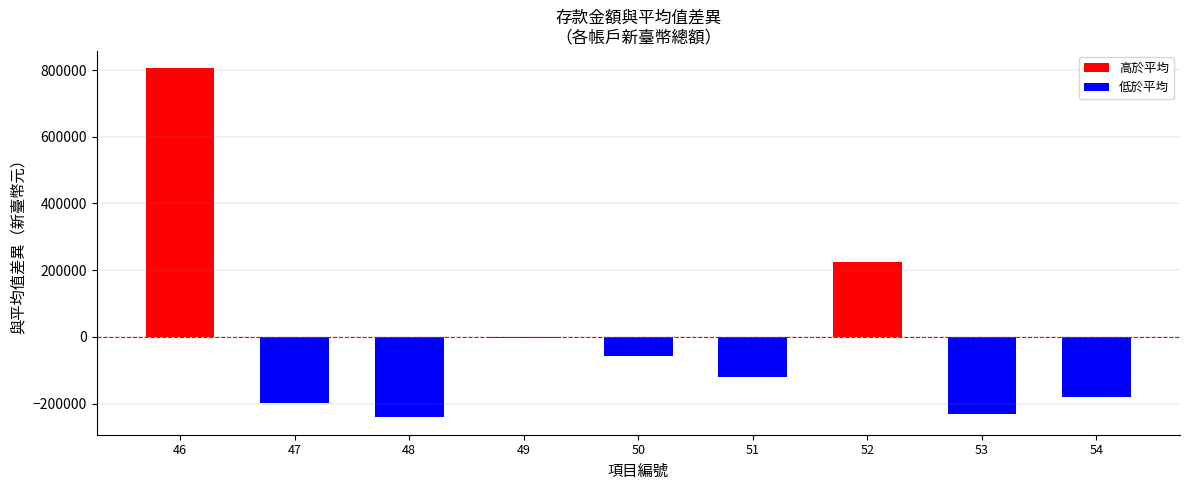

Are the bars horizontal?

No